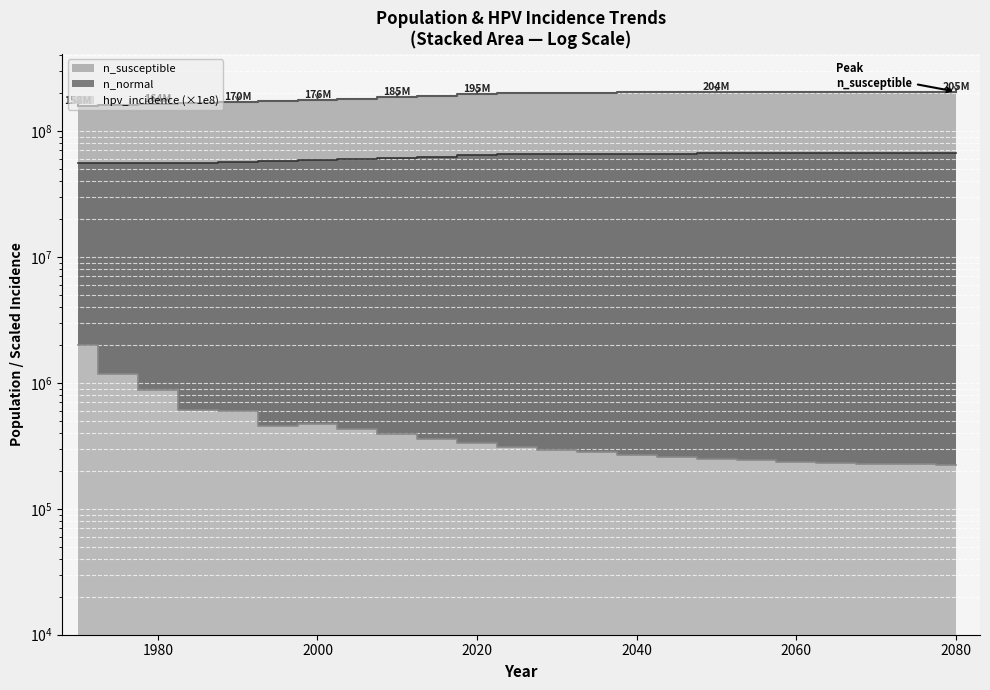

How many values in the n_normal series exceed 65000000?

11